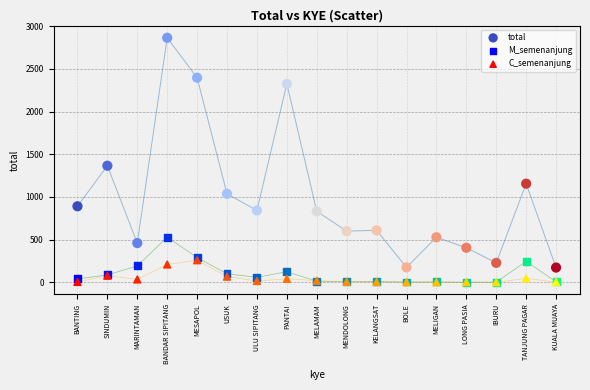

Across all series, what Y value is closest to 1432?

1365